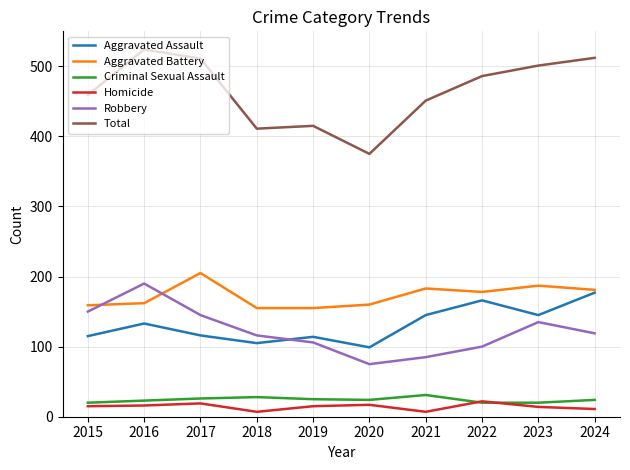

What is the total value across all series at 2019?

830